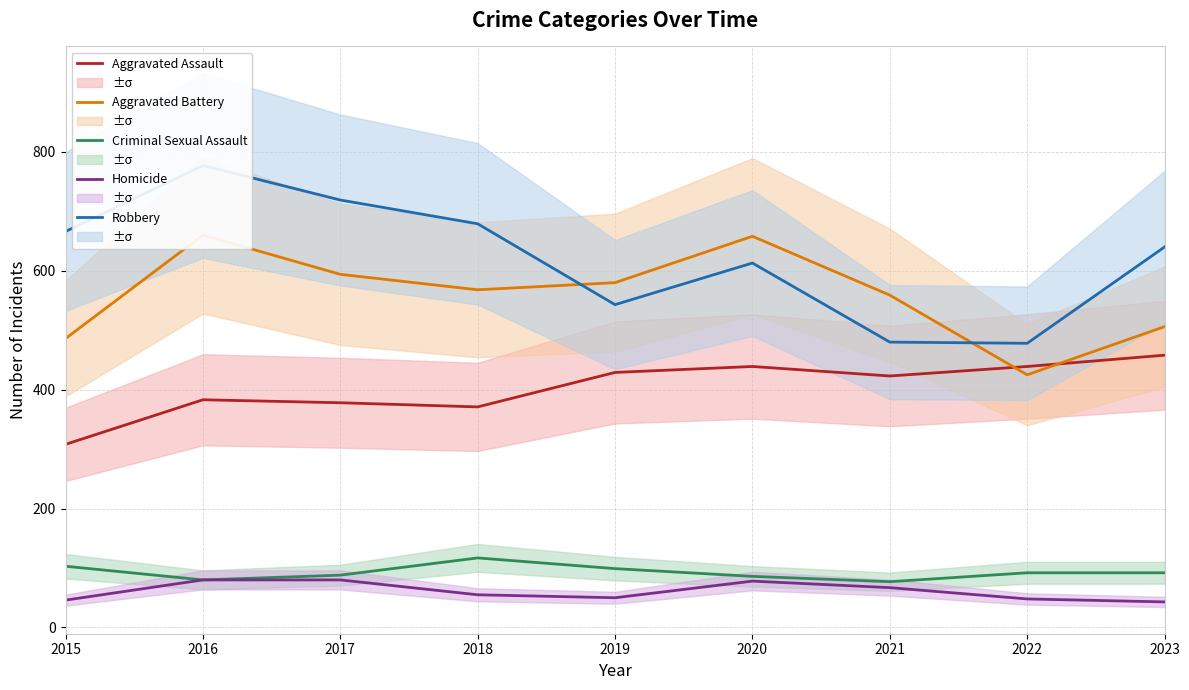

At which label does Aggravated Battery first exceed 568?

2016